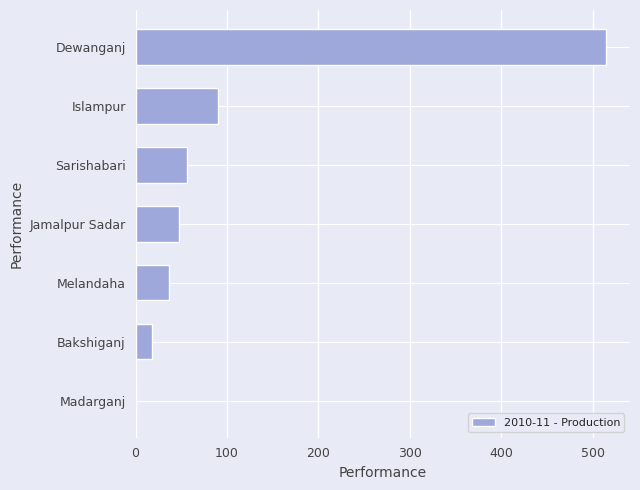

What is the maximum value shown in the chart?

515